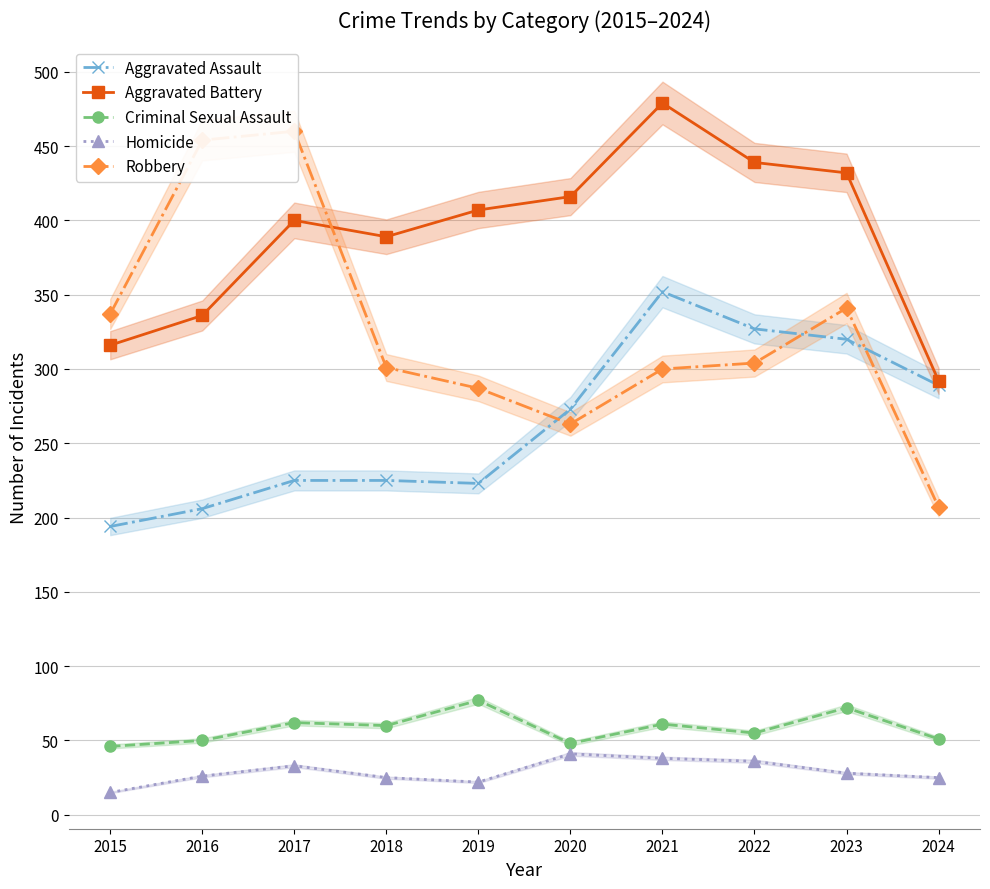

True or false: Aggravated Battery and Homicide cross at least once.

False